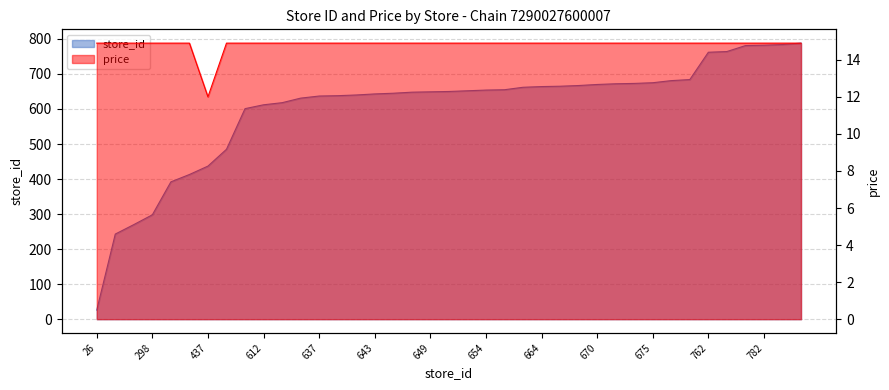

List the series in order of their overall mean, highest first.

store_id, price